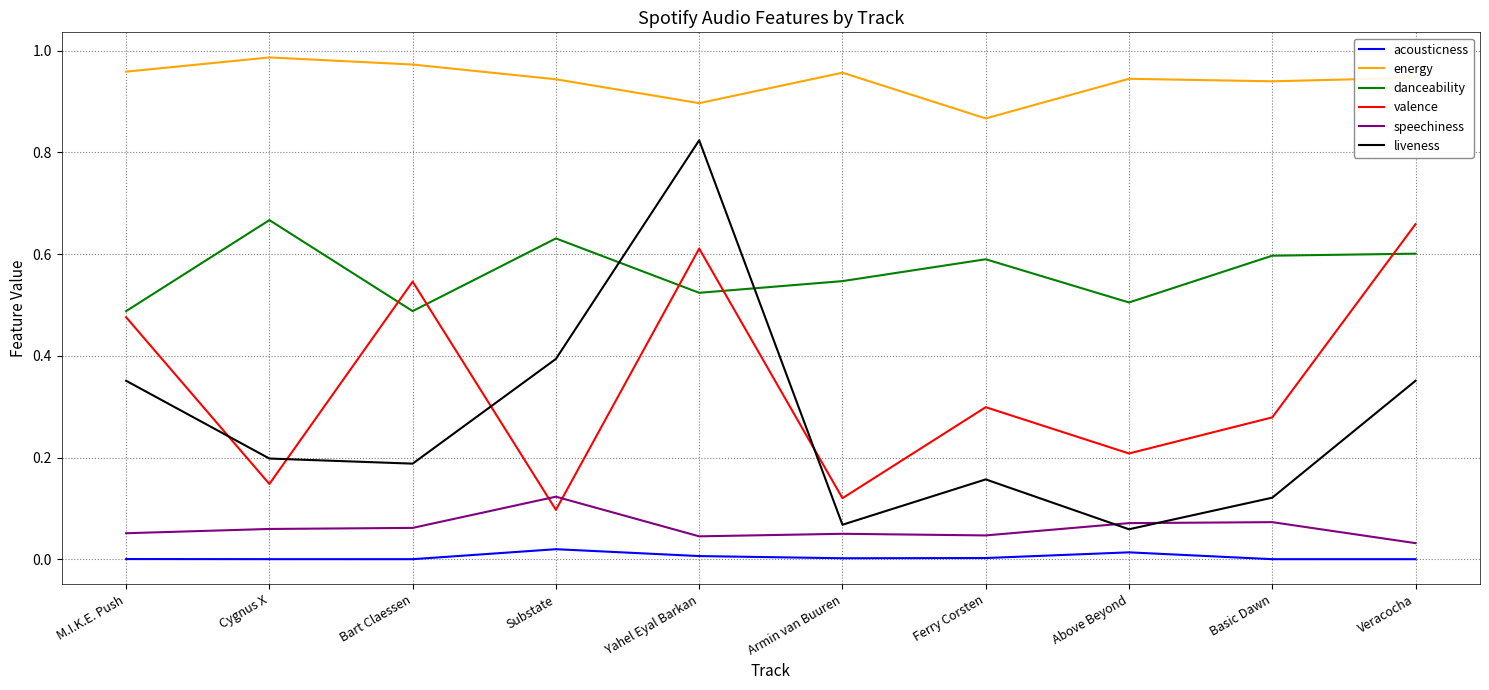

Which category has the highest value in the danceability series?

Cygnus X